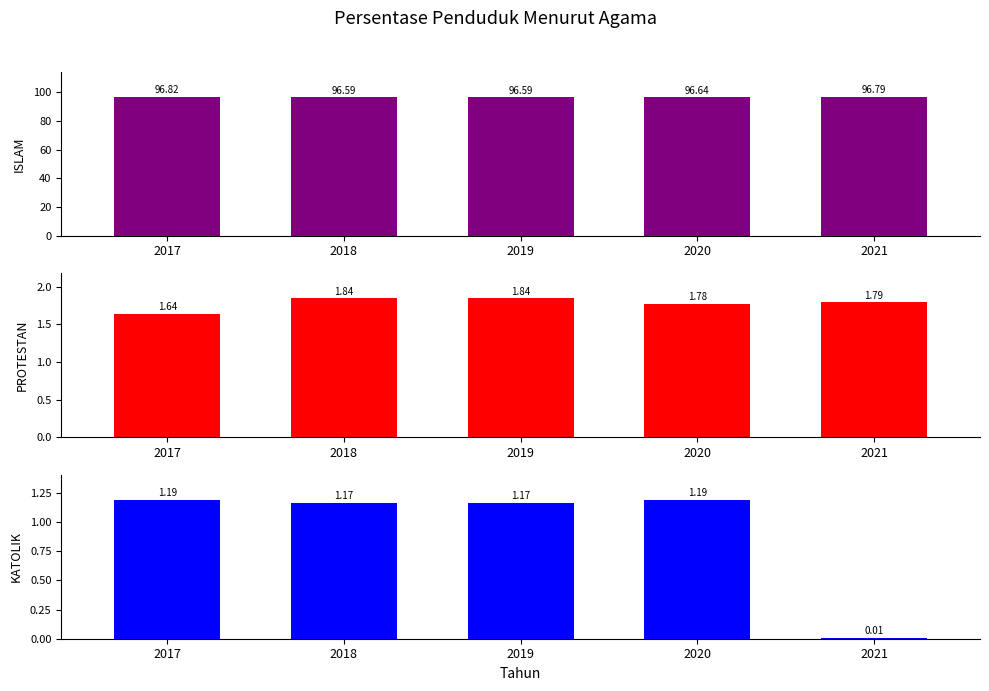

Reading right to left, what are all the values shown in this chart?

ISLAM: 2021=96.8	2020=96.6	2019=96.6	2018=96.6	2017=96.8
PROTESTAN: 2021=1.8	2020=1.8	2019=1.8	2018=1.8	2017=1.6
KATOLIK: 2021=0.0	2020=1.2	2019=1.2	2018=1.2	2017=1.2